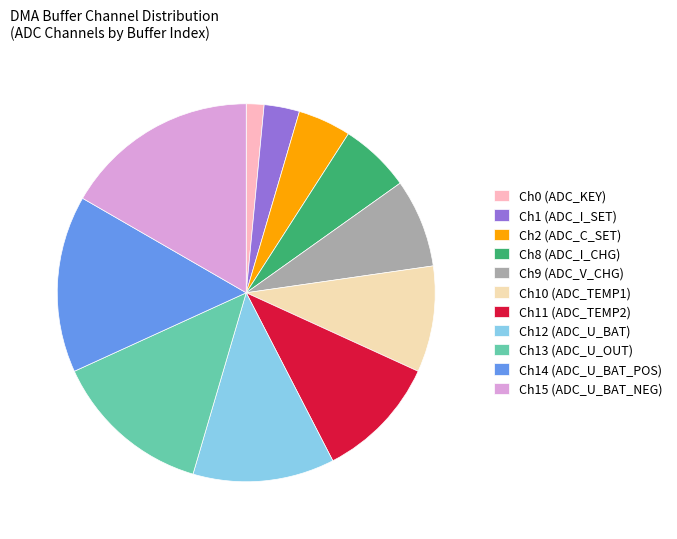

Rank the categories by value from highest to lowest.

Ch15 (ADC_U_BAT_NEG), Ch14 (ADC_U_BAT_POS), Ch13 (ADC_U_OUT), Ch12 (ADC_U_BAT), Ch11 (ADC_TEMP2), Ch10 (ADC_TEMP1), Ch9 (ADC_V_CHG), Ch8 (ADC_I_CHG), Ch2 (ADC_C_SET), Ch1 (ADC_I_SET), Ch0 (ADC_KEY)